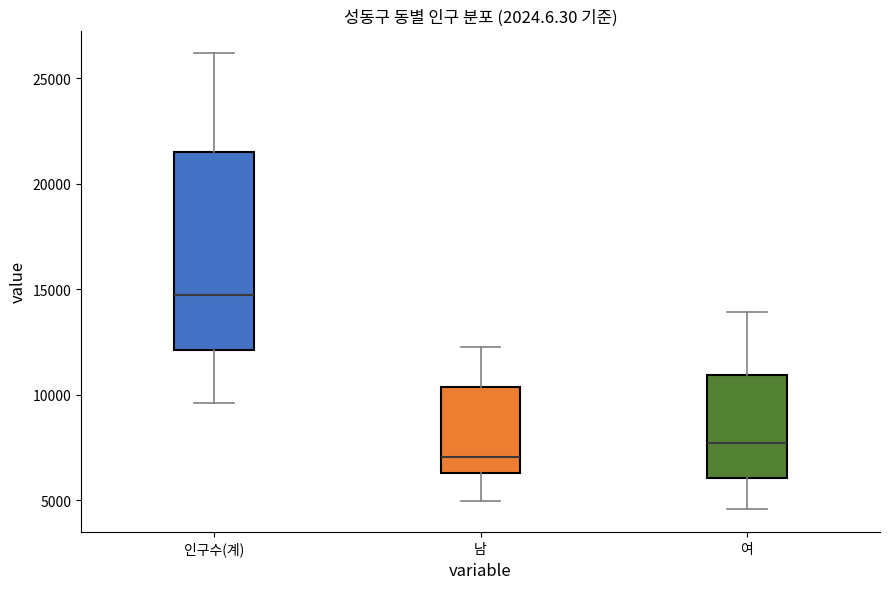

Which box has the highest median line?

인구수(계)